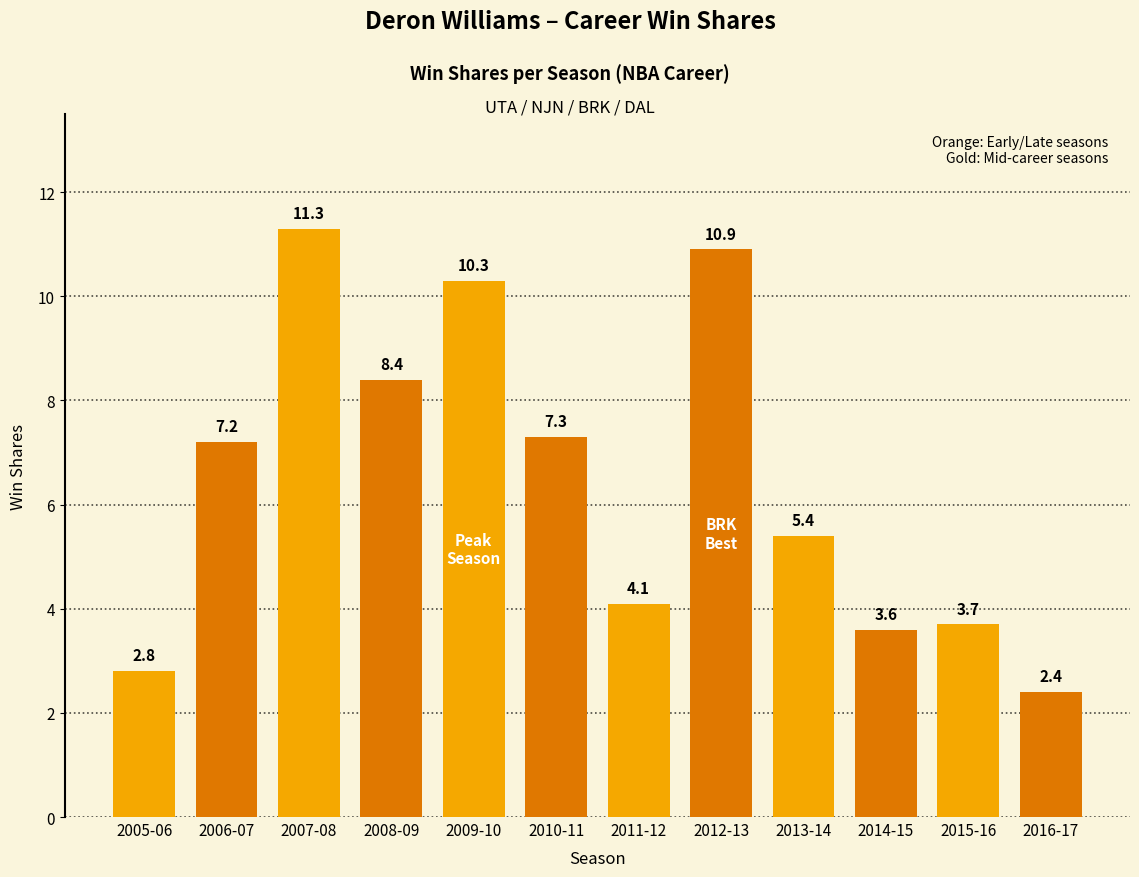

What is the difference between the maximum and minimum values?

8.9